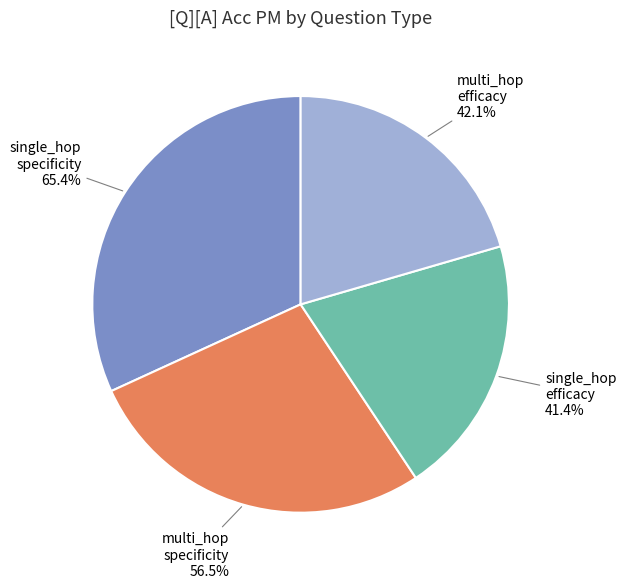

How much of the chart is everything except multi_hop_efficacy?

79.5%